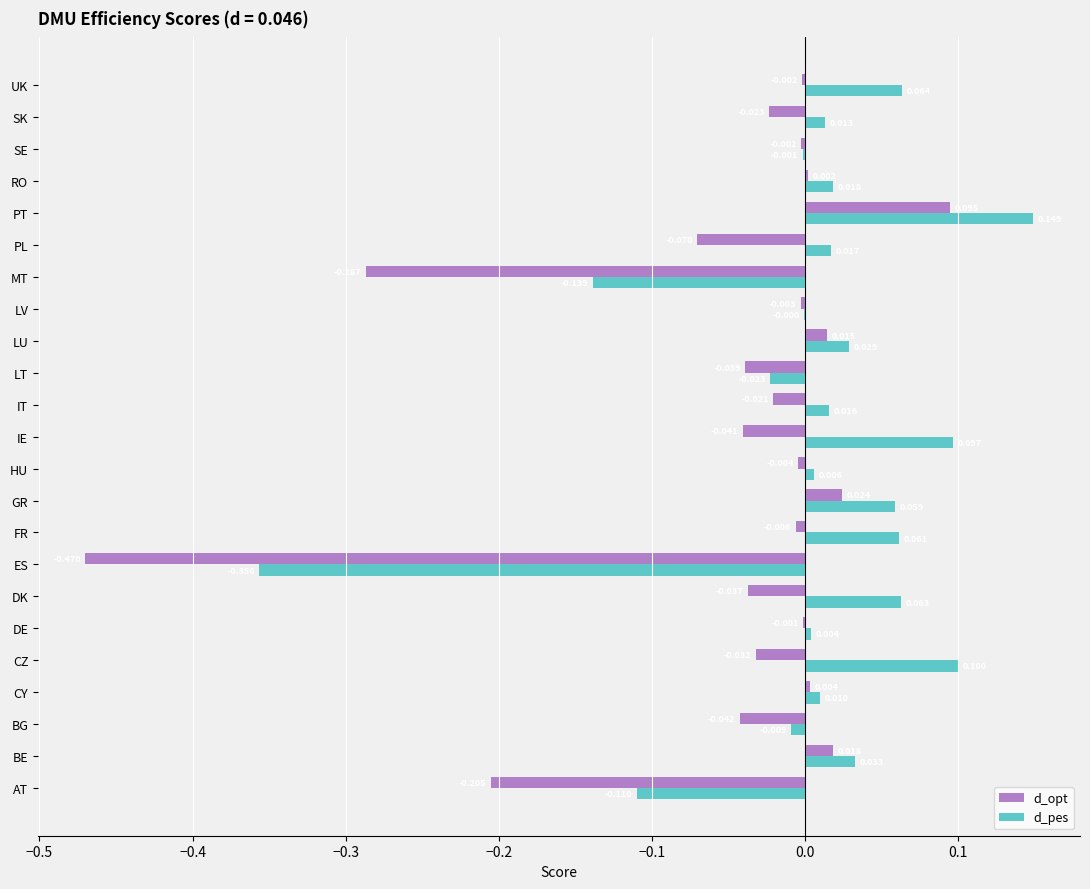

What is the maximum value shown in the chart?

0.1